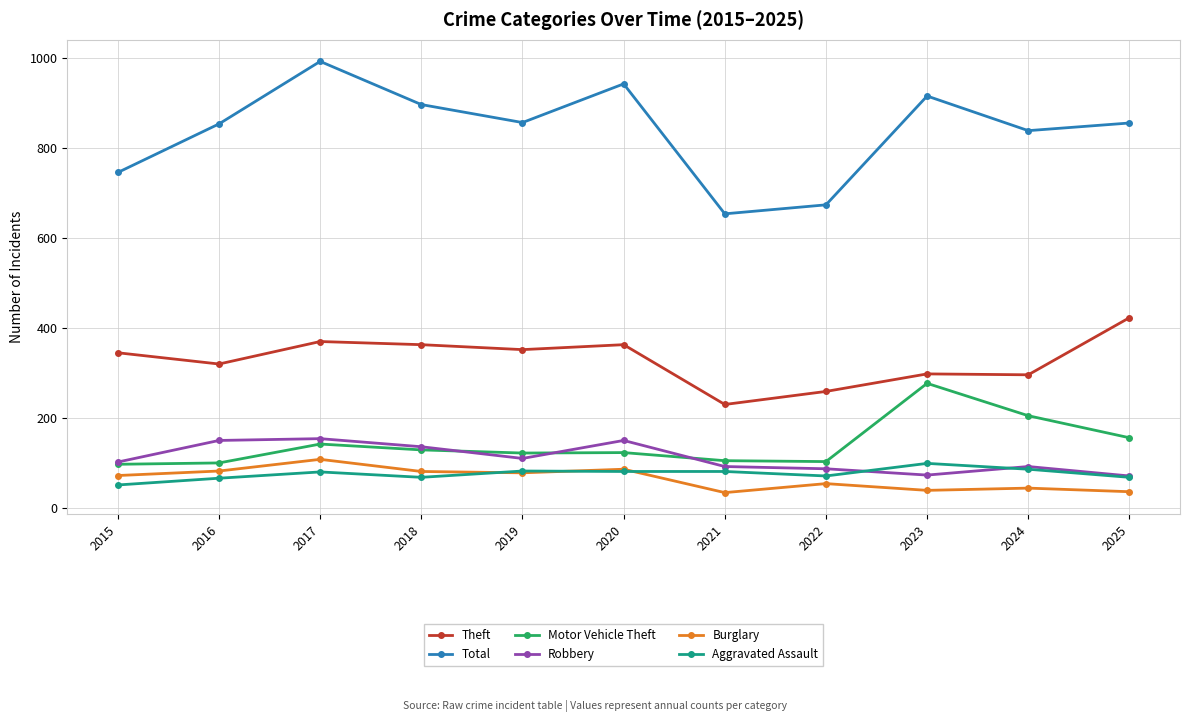

What is the difference between the Burglary values at 2023 and 2025?

3